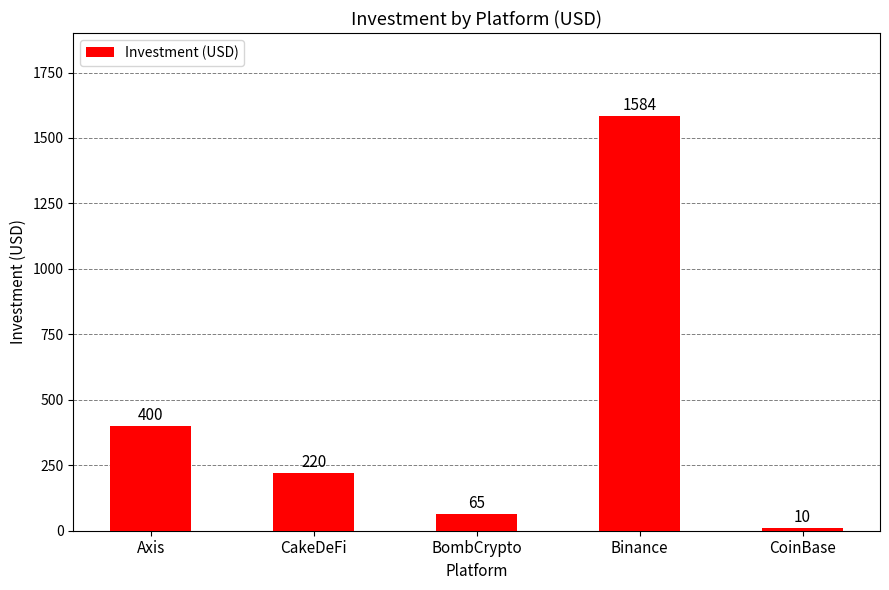

What is the greatest value displayed?

1584